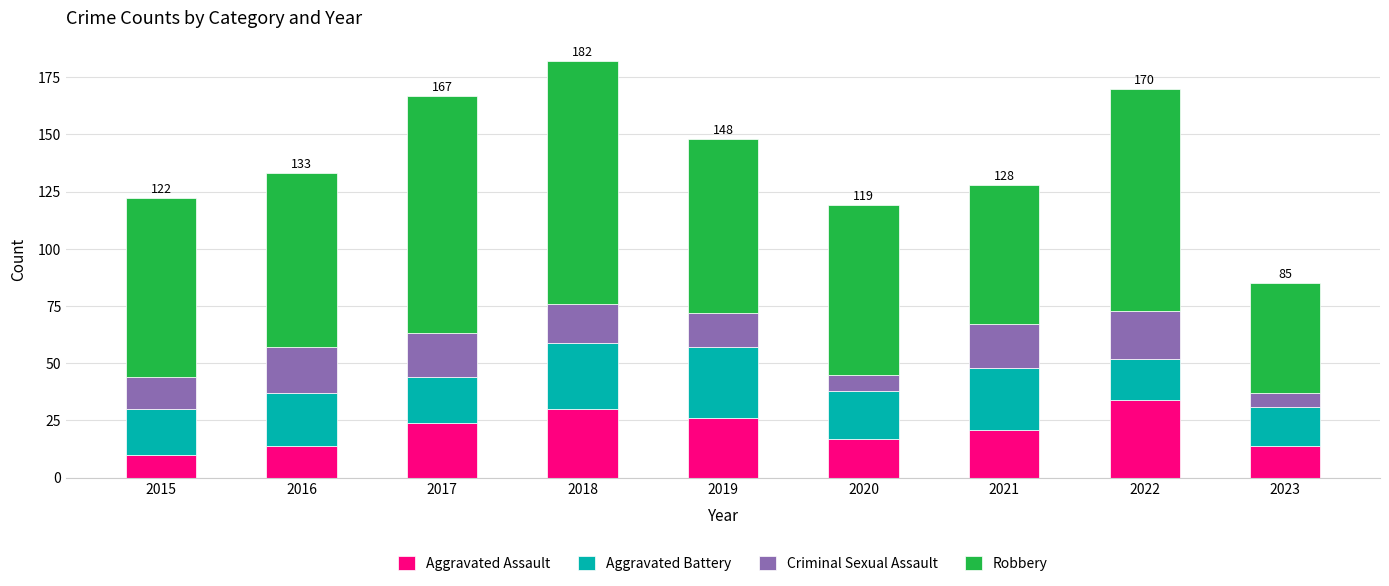

What is the sum of all Aggravated Assault values?

190